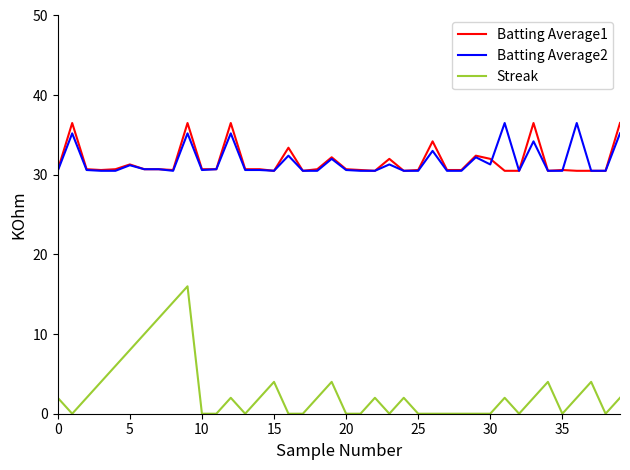

True or false: Streak and Batting Average2 intersect in this chart.

False